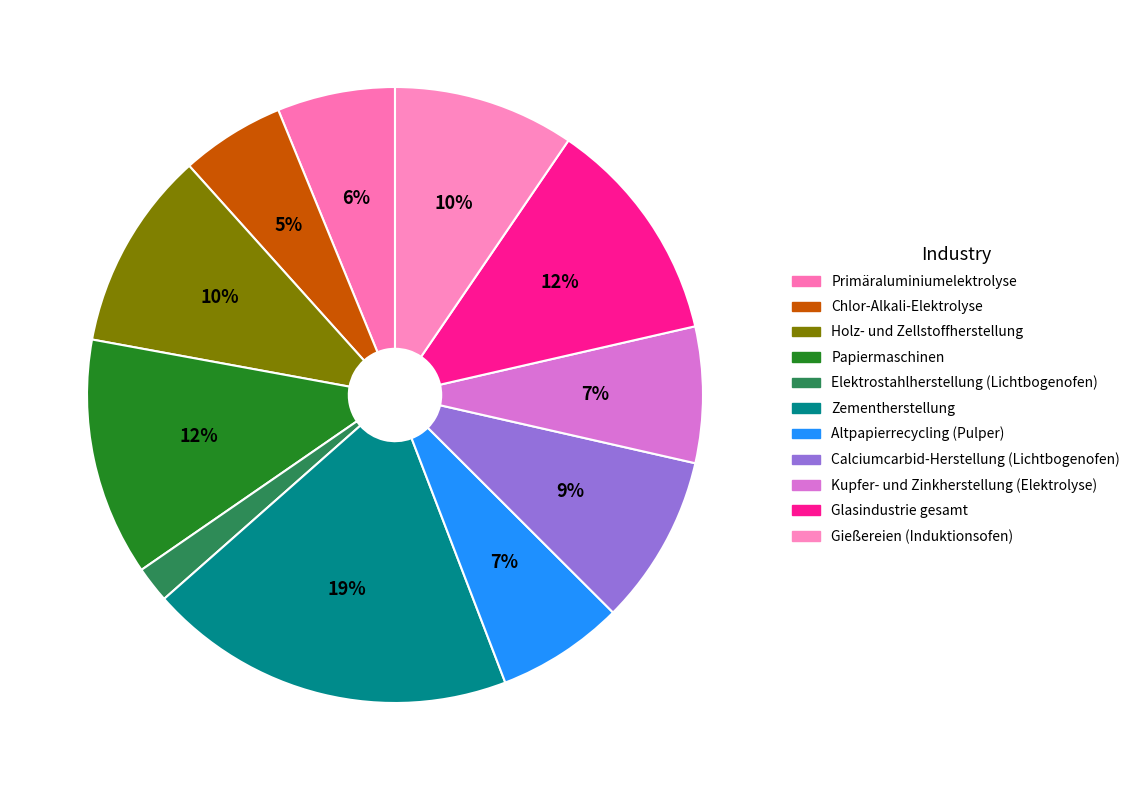

How many segments does this pie chart have?

11